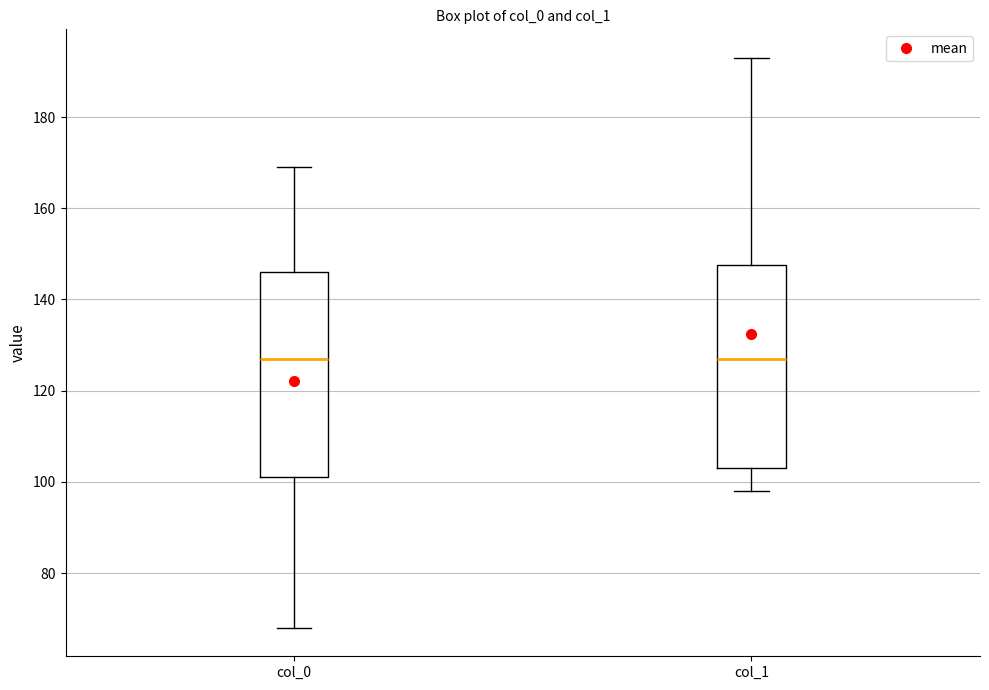

Reading left to right, read every box against the y-axis: the position of its median line, the range the box covers, and the ends of its whiskers. The values are not printed on the chart, so give them approximately, as read against the axis.

col_0: median 128, box 102 to 146, whiskers 68 to 170
col_1: median 128, box 104 to 148, whiskers 98 to 194